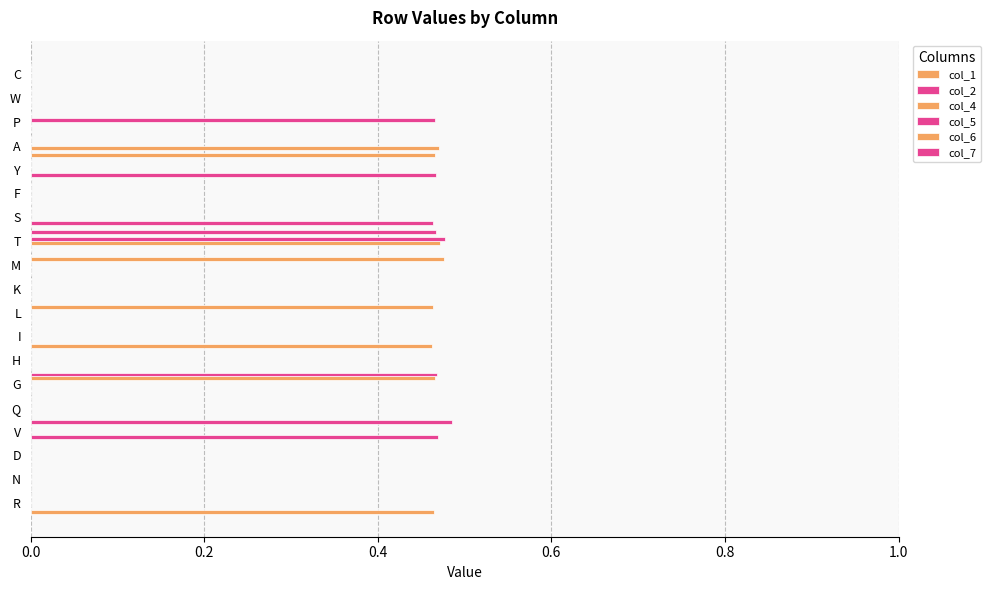

Rank the series by their maximum value, from highest to lowest.

col_7, col_5, col_6, col_4, col_2, col_1